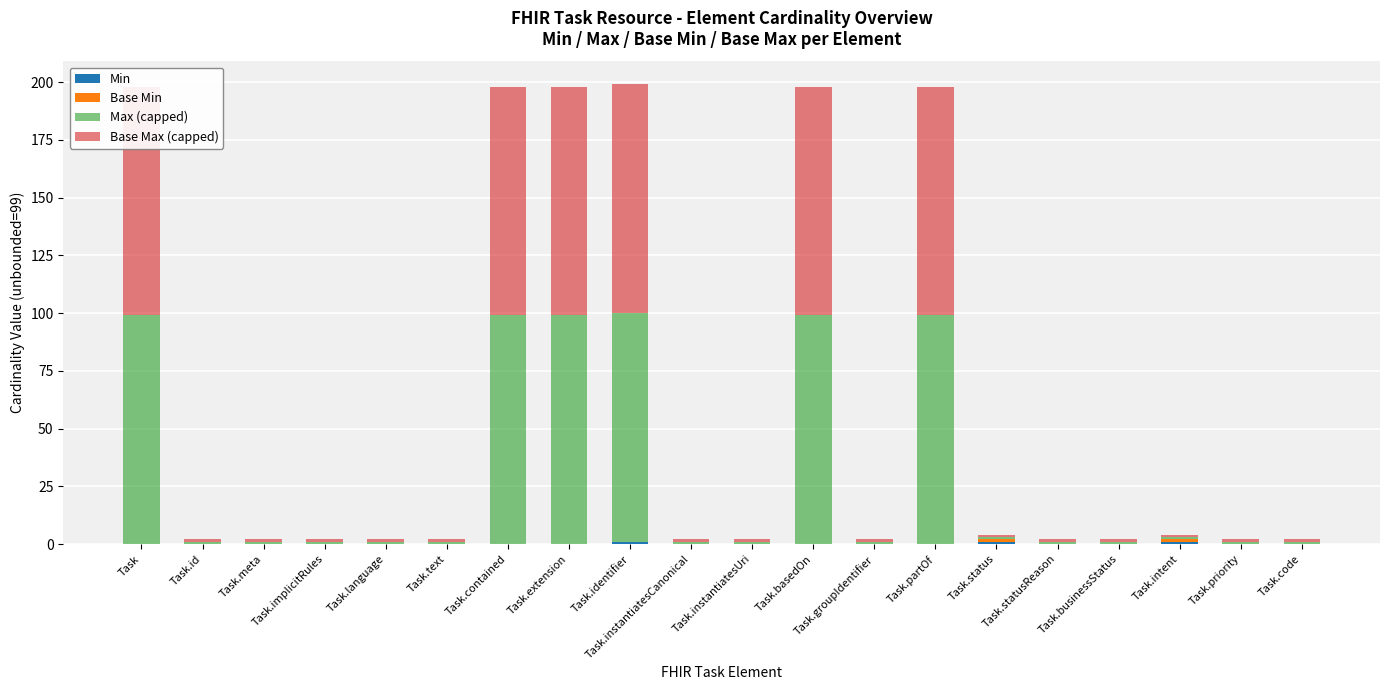

Reading left to right, list all the values displayed in this chart.

Min: 0	0	0	0	0	0	0	0	1	0	0	0	0	0	1	0	0	1	0	0
Base Min: 0	0	0	0	0	0	0	0	0	0	0	0	0	0	1	0	0	1	0	0
Max (capped): 99	1	1	1	1	1	99	99	99	1	1	99	1	99	1	1	1	1	1	1
Base Max (capped): 99	1	1	1	1	1	99	99	99	1	1	99	1	99	1	1	1	1	1	1